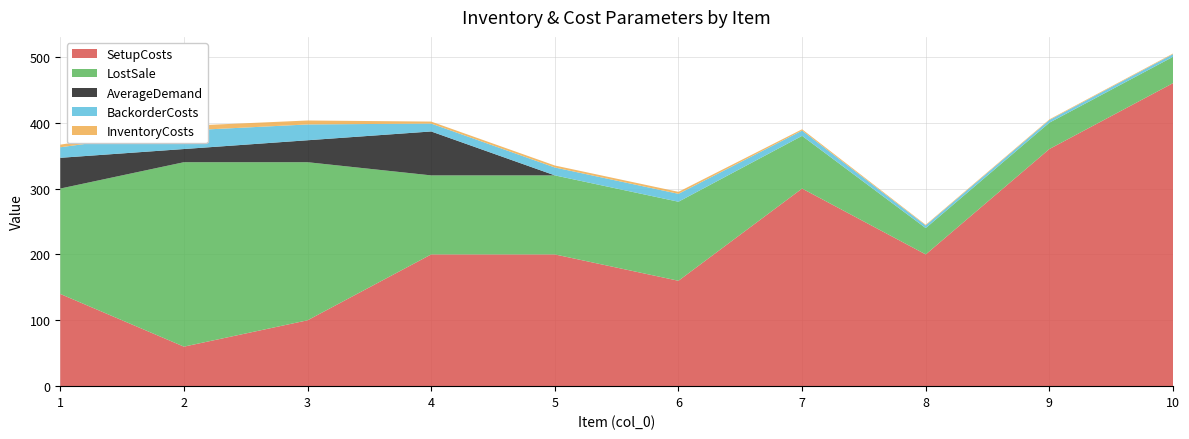

Reading left to right, what are all the values shown in this chart?

SetupCosts: 140.0	60.0	100.0	200.0	200.0	160.0	300.0	200.0	360.0	460.0
InventoryCosts: 4.0	7.0	6.0	3.0	3.0	3.0	2.0	1.0	1.0	1.0
BackorderCosts: 16.0	28.0	24.0	12.0	12.0	12.0	8.0	4.0	4.0	4.0
LostSale: 160.0	280.0	240.0	120.0	120.0	120.0	80.0	40.0	40.0	40.0
AverageDemand: 46.7	20.0	33.3	66.7	0.0	0.0	0.0	0.0	0.0	0.0